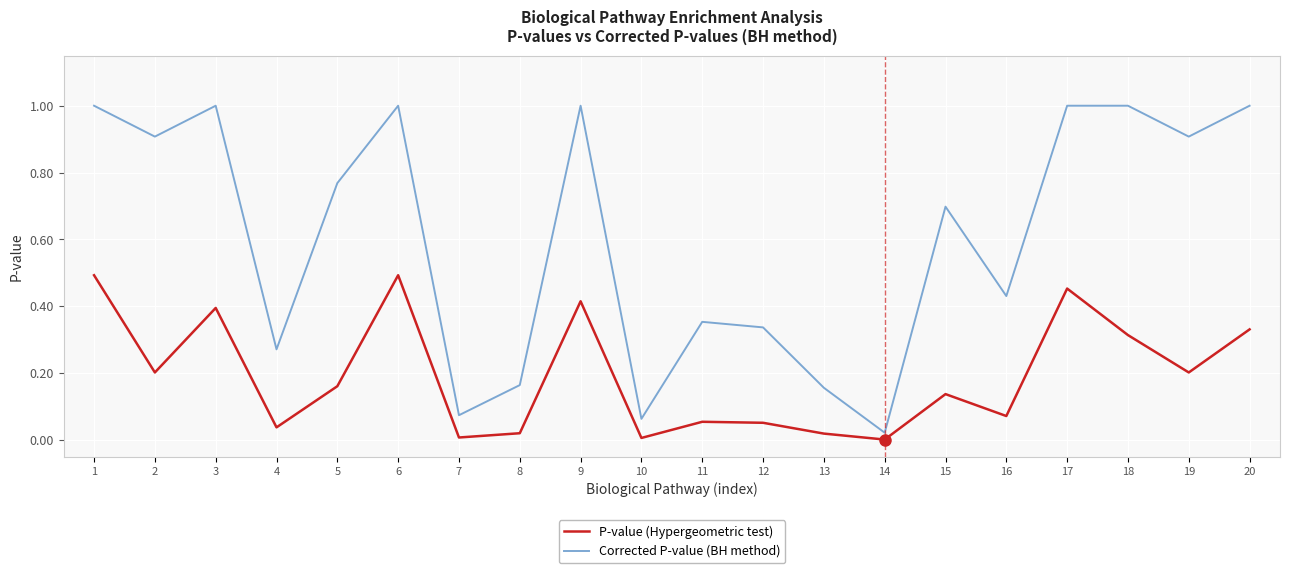

At 20, list the series in order from largest to smallest.

Corrected P-value (BH method), P-value (Hypergeometric test)